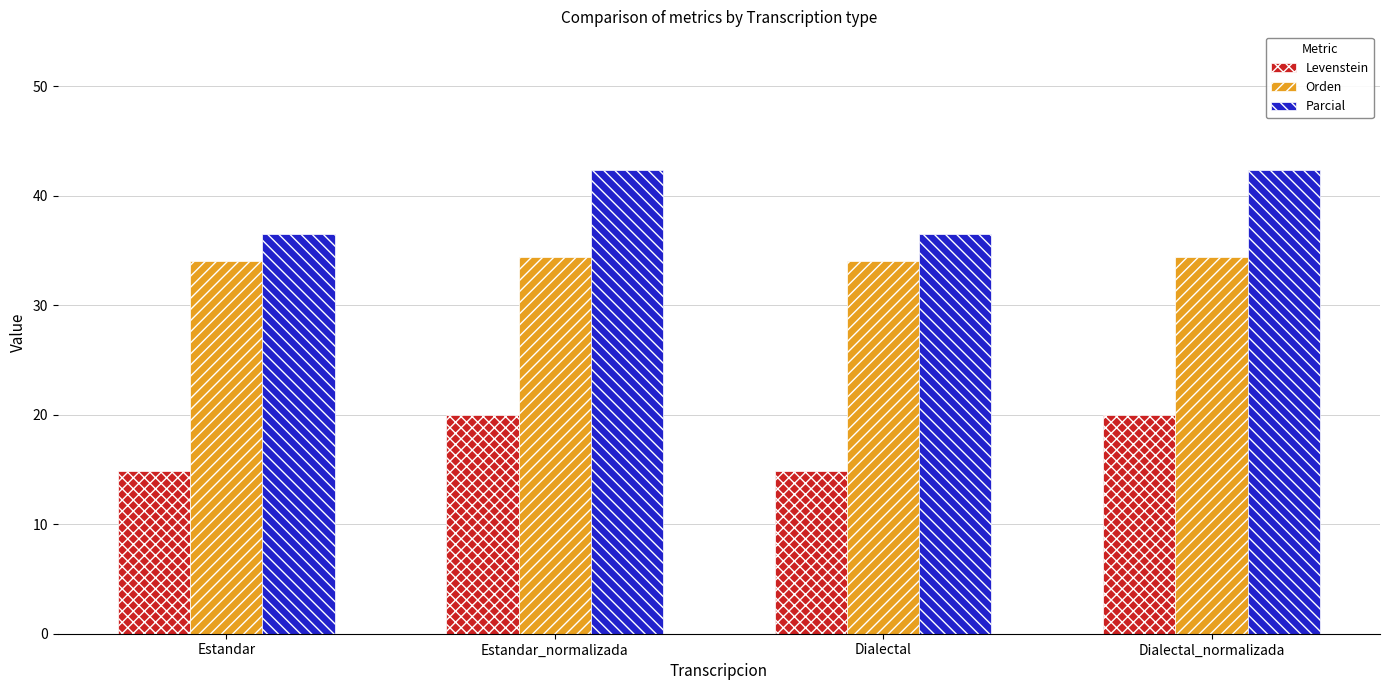

Rank the series by their maximum value, from lowest to highest.

Levenstein, Orden, Parcial